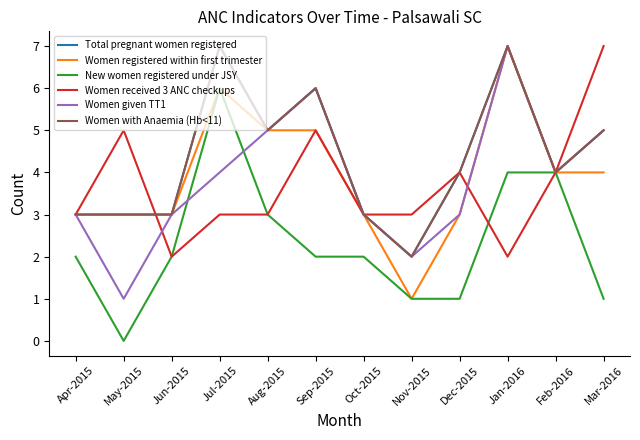

Reading left to right, extract all data points from this chart.

Total pregnant women registered: 3	3	3	7	5	6	3	2	4	7	4	5
Women registered within first trimester: 3	3	3	6	5	5	3	1	3	7	4	4
New women registered under JSY: 2	0	2	6	3	2	2	1	1	4	4	1
Women received 3 ANC checkups: 3	5	2	3	3	5	3	3	4	2	4	7
Women given TT1: 3	1	3	4	5	6	3	2	3	7	4	5
Women with Anaemia (Hb<11): 3	3	3	7	5	6	3	2	4	7	4	5